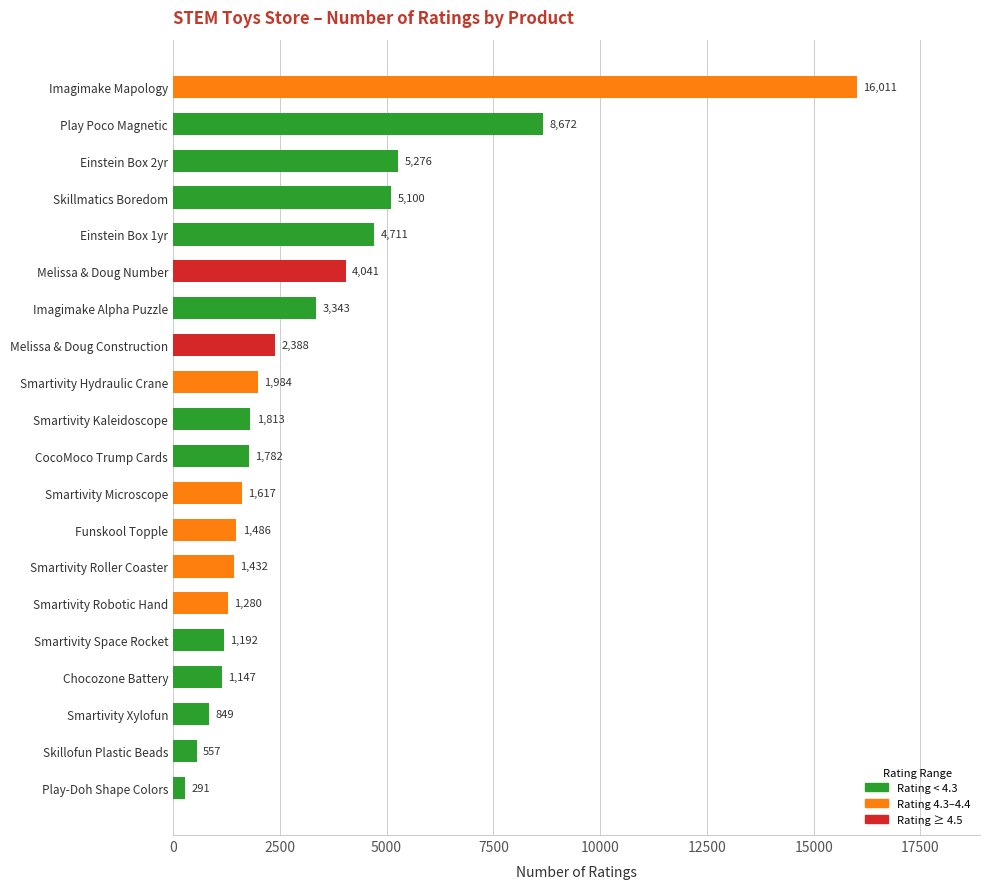

List the labels in order of value, largest first.

Imagimake Mapology, Play Poco Magnetic, Einstein Box 2yr, Skillmatics Boredom, Einstein Box 1yr, Melissa & Doug Number, Imagimake Alpha Puzzle, Melissa & Doug Construction, Smartivity Hydraulic Crane, Smartivity Kaleidoscope, CocoMoco Trump Cards, Smartivity Microscope, Funskool Topple, Smartivity Roller Coaster, Smartivity Robotic Hand, Smartivity Space Rocket, Chocozone Battery, Smartivity Xylofun, Skillofun Plastic Beads, Play-Doh Shape Colors